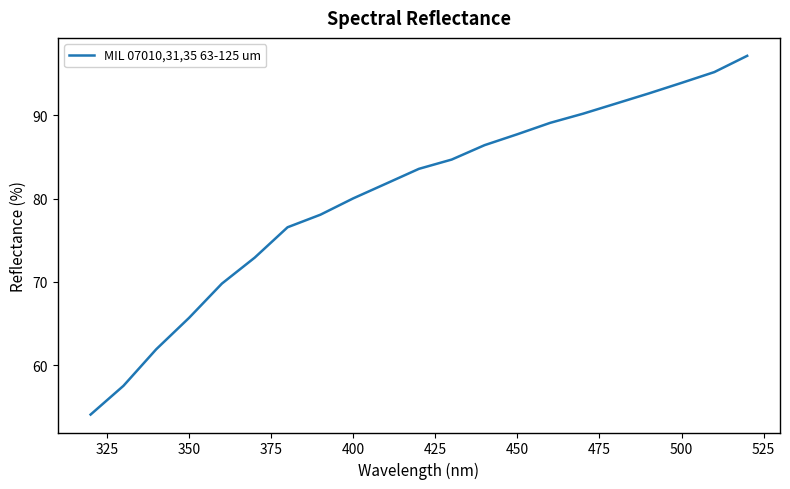

What is the difference between the maximum and minimum values?

43.1